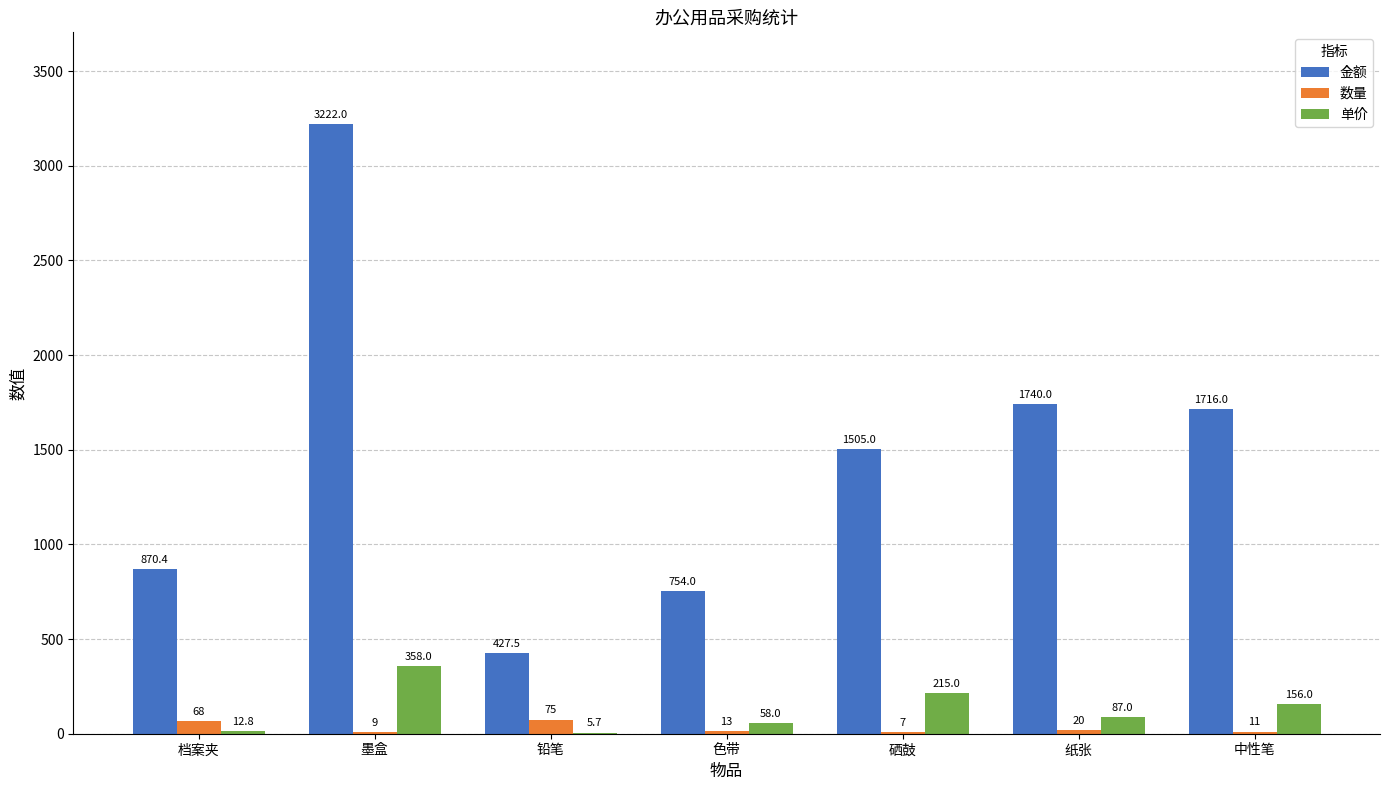

Reading left to right, extract all data points from this chart.

金额: 档案夹=870.4	墨盒=3222.0	铅笔=427.5	色带=754.0	硒鼓=1505.0	纸张=1740.0	中性笔=1716.0
数量: 档案夹=68.0	墨盒=9.0	铅笔=75.0	色带=13.0	硒鼓=7.0	纸张=20.0	中性笔=11.0
单价: 档案夹=12.8	墨盒=358.0	铅笔=5.7	色带=58.0	硒鼓=215.0	纸张=87.0	中性笔=156.0